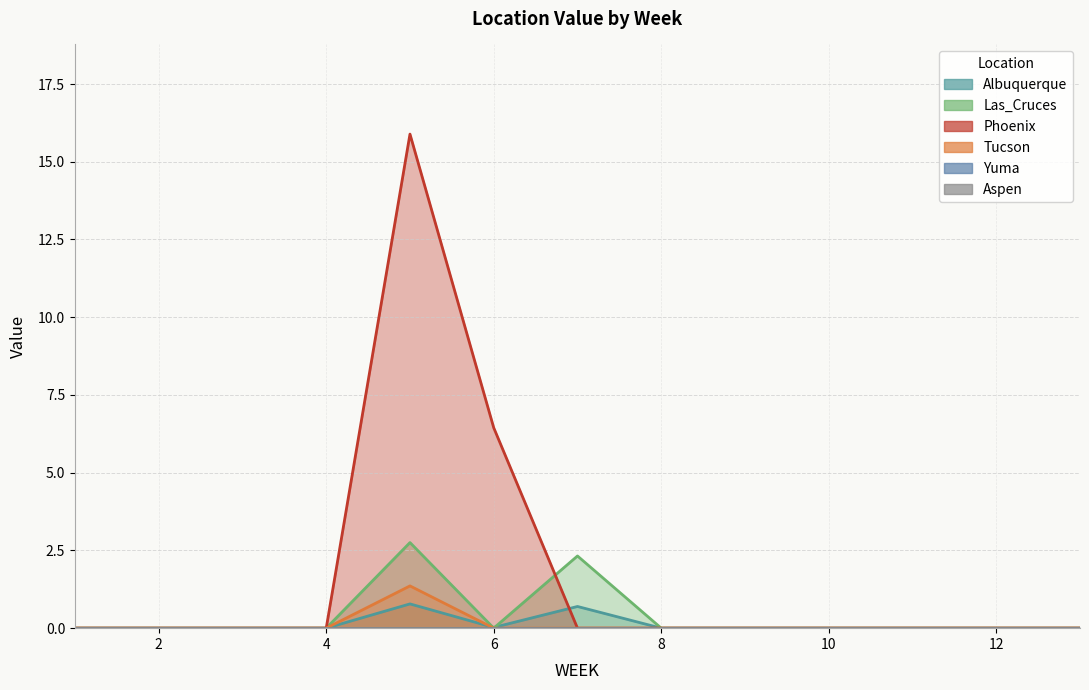

What is the difference between the second highest and second lowest values in the Albuquerque series?

0.7